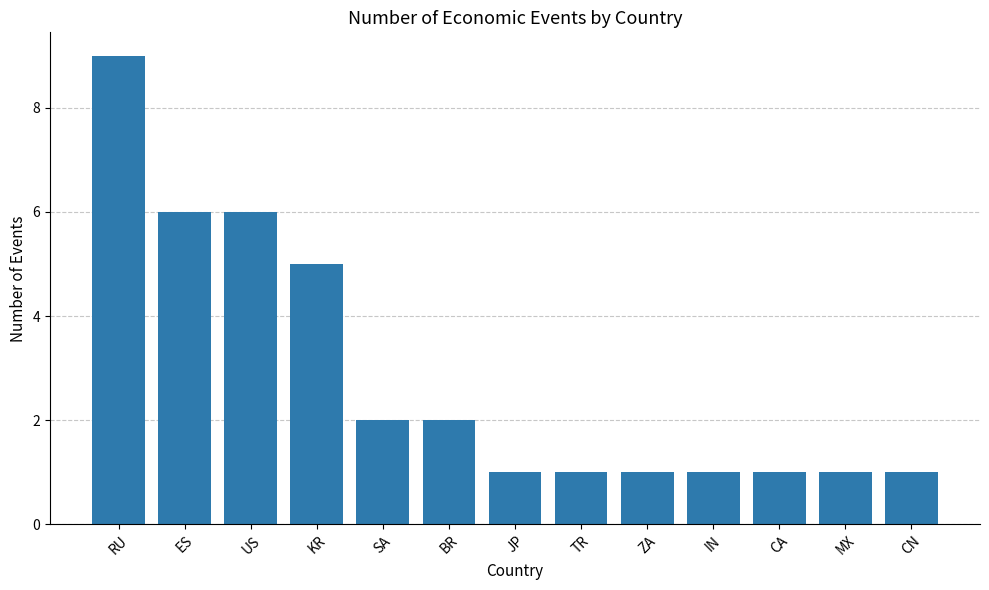

What is the smallest value displayed?

1